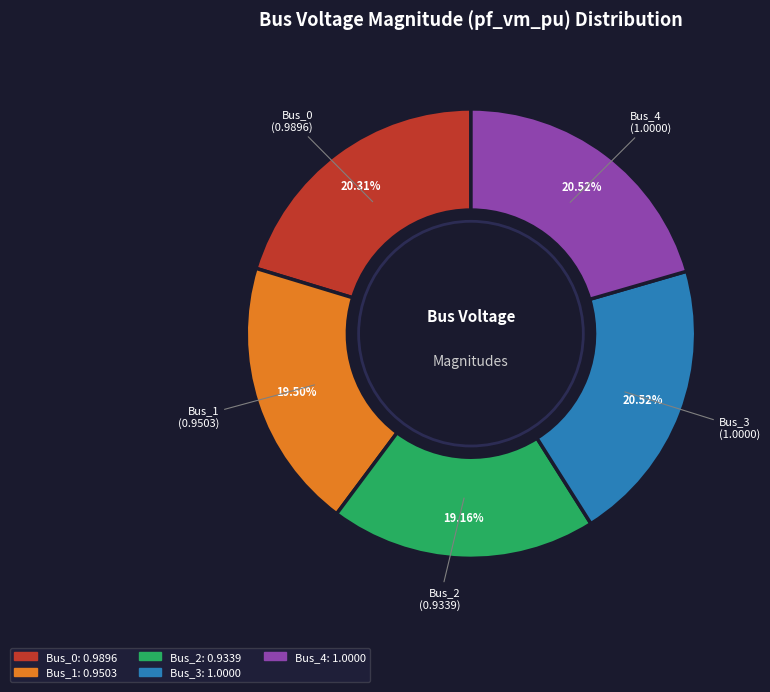

Is there any slice that represents more than half of the pie?

No